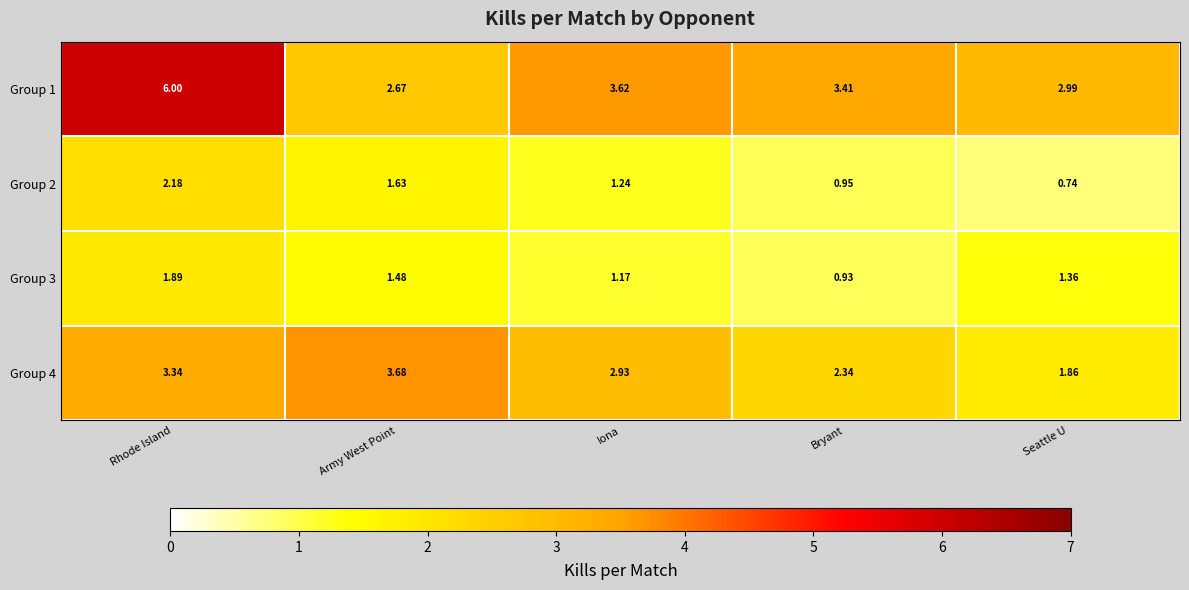

Is the value of Group 3 at Rhode Island greater than the value of Group 2 at Army West Point?

Yes